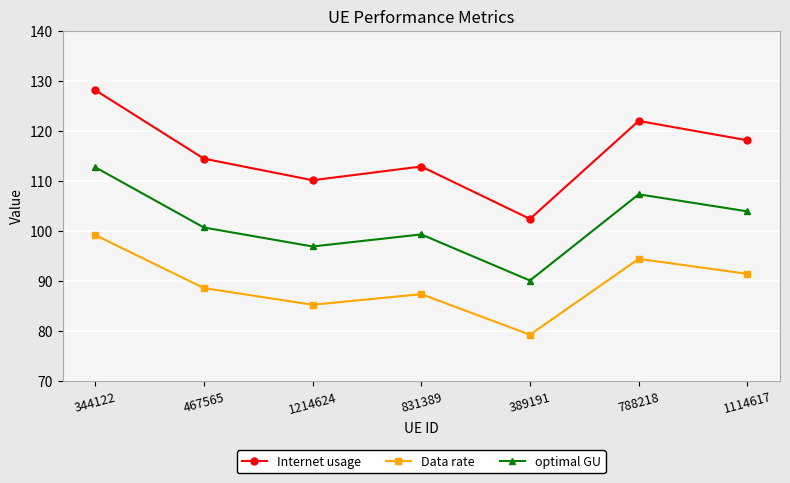

Where does the optimal GU series first go above 100?

344122